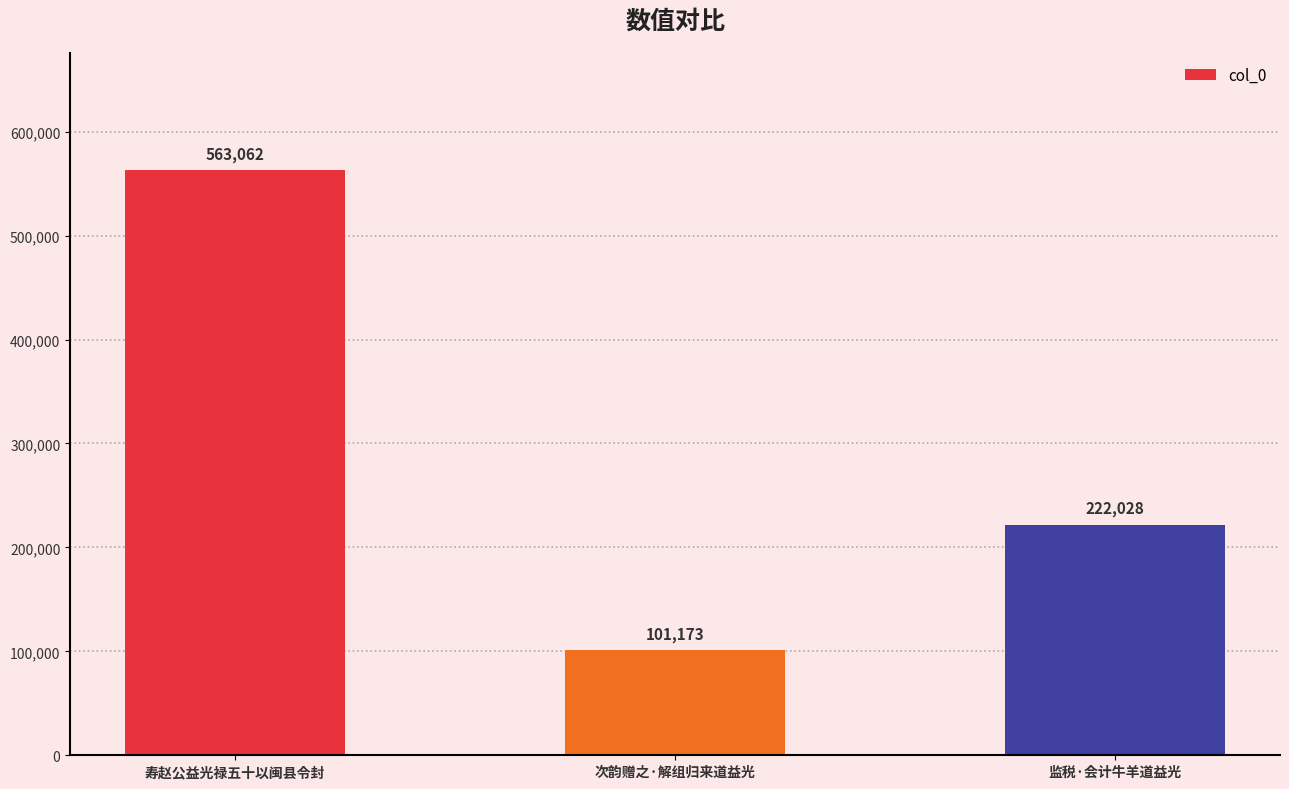

Where is the data nearest to the value 332117?

监税·会计牛羊道益光